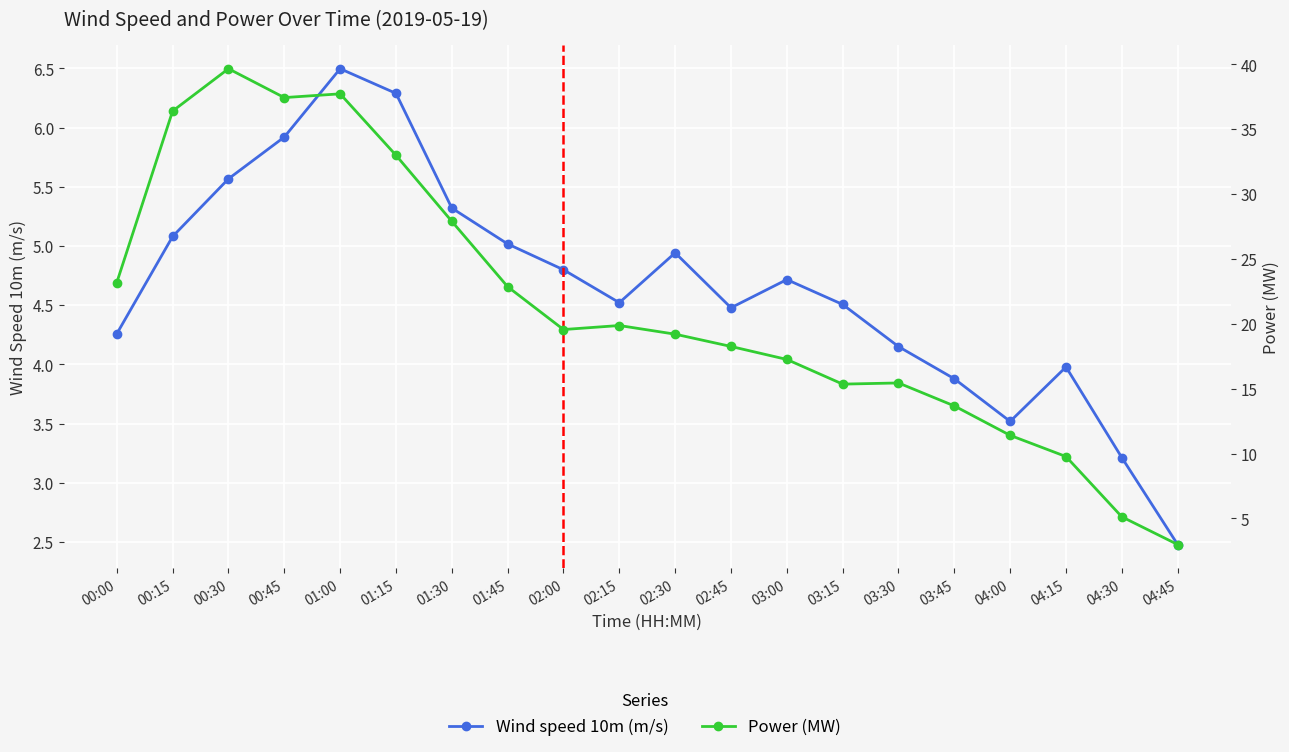

What is the greatest value displayed?

39.7